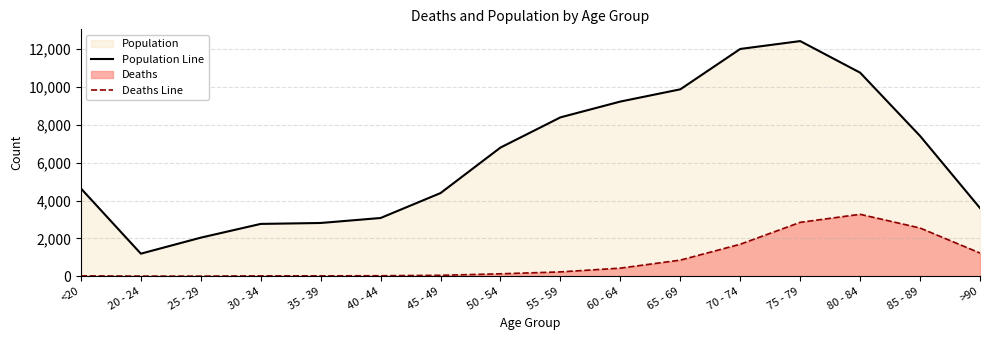

True or false: Deaths Line and Population Line cross at least once.

False